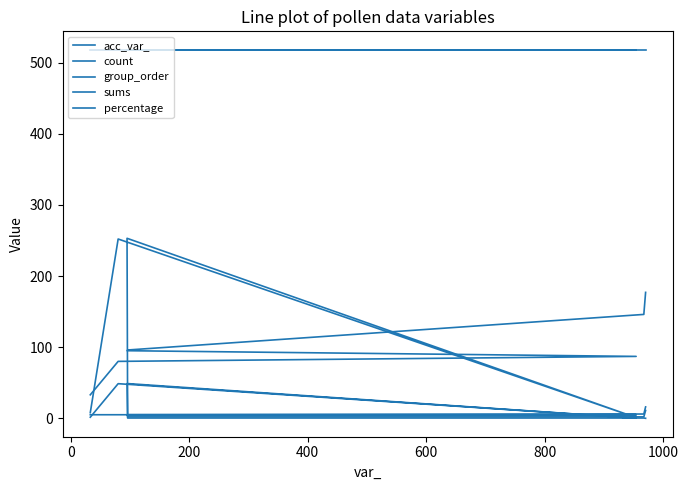

True or false: group_order and acc_var_ cross at least once.

False